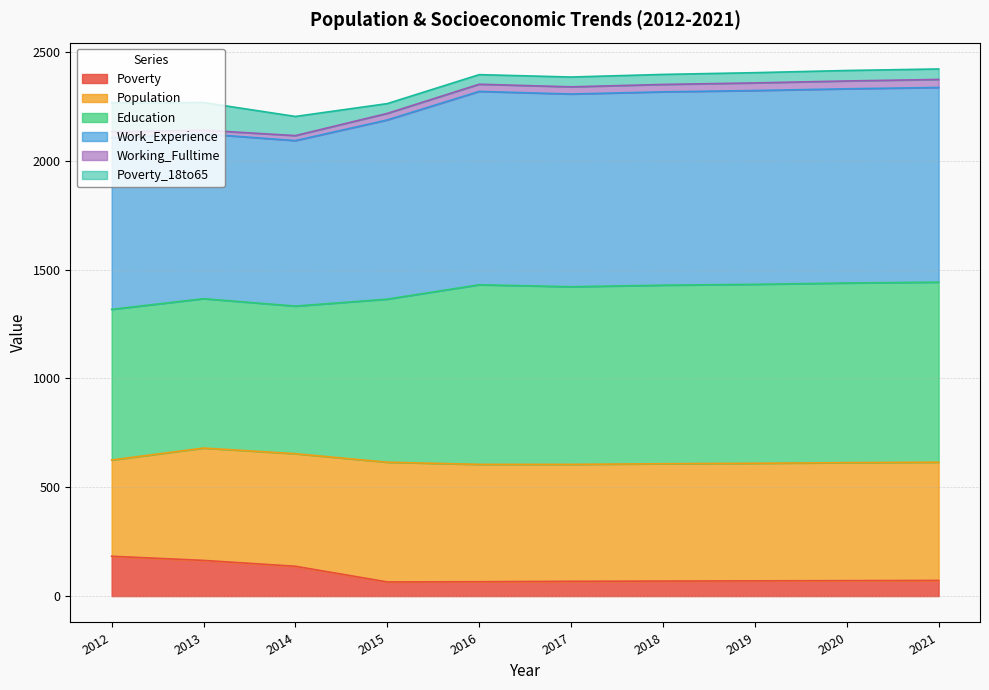

True or false: Education and Work_Experience cross at least once.

False